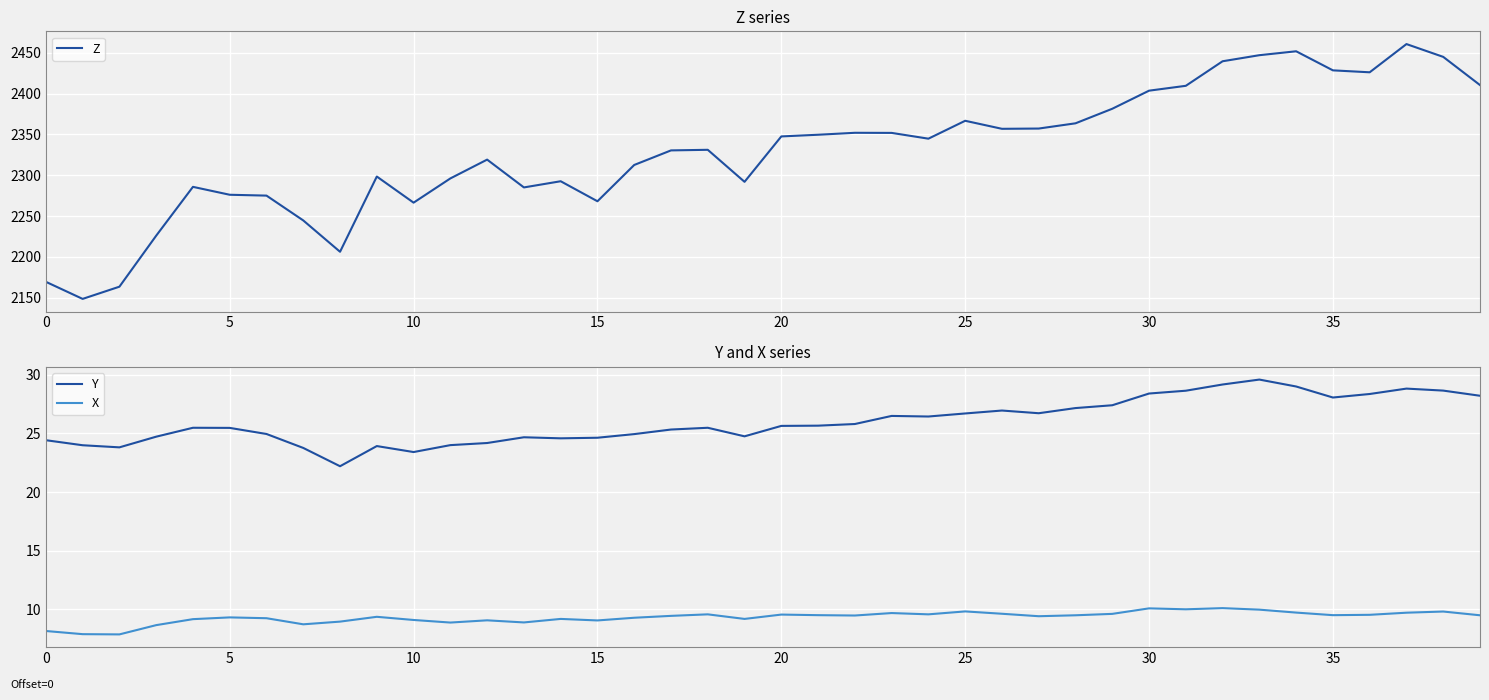

True or false: X and Z cross at least once.

False